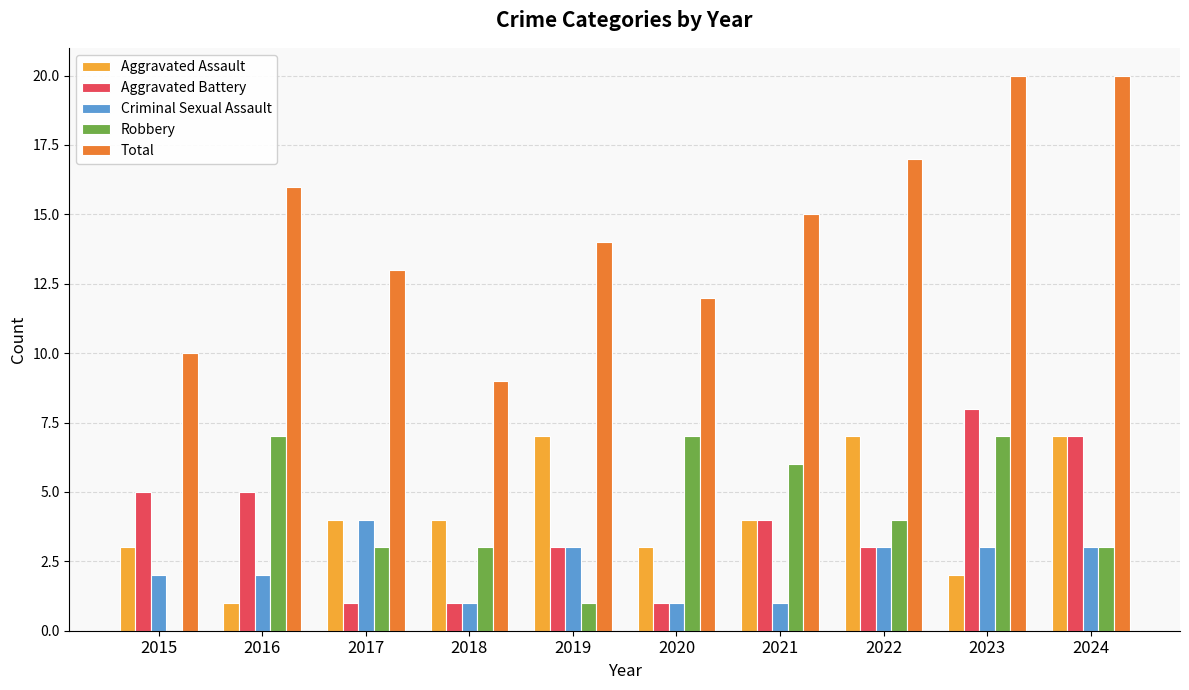

Is the value of Total at 2024 greater than the value of Criminal Sexual Assault at 2017?

Yes